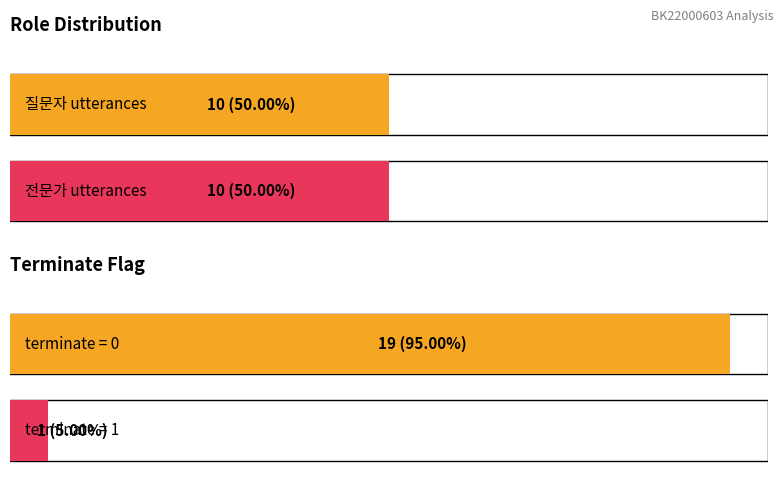

What is the spread (max minus min) of values at 1?

1